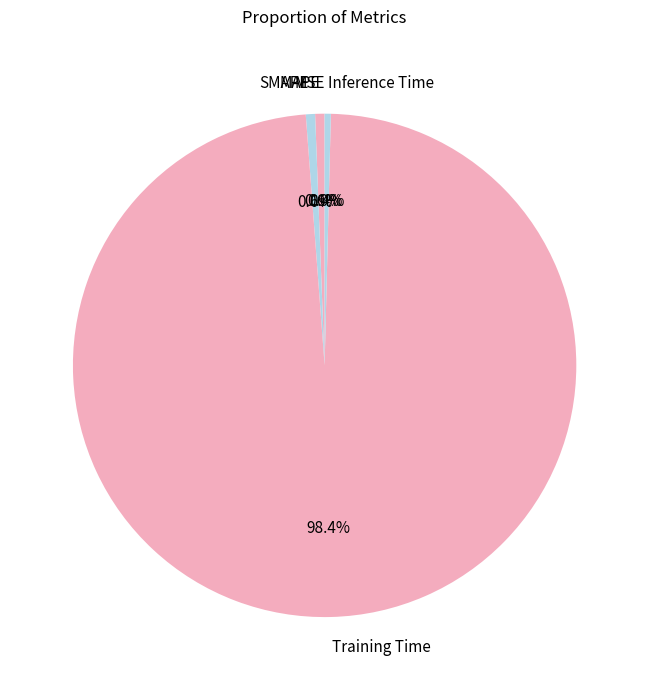

What is the largest slice in the pie chart?

Training Time